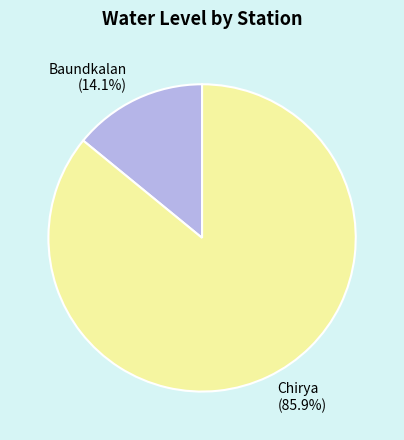

To the nearest percent, what is the difference between the Chirya and Baundkalan slice percentages?

72%